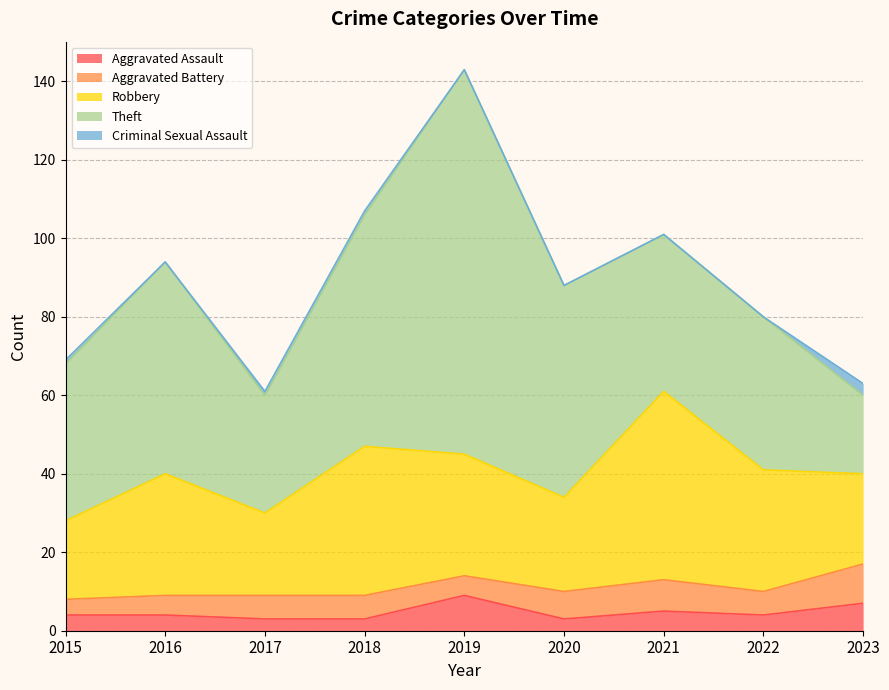

Between 2023 and 2015, which is larger?

2023